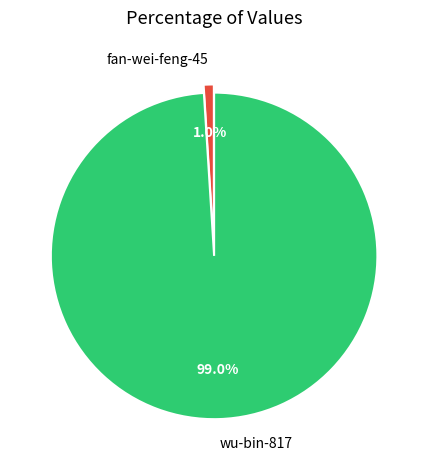

What is the majority slice?

wu-bin-817